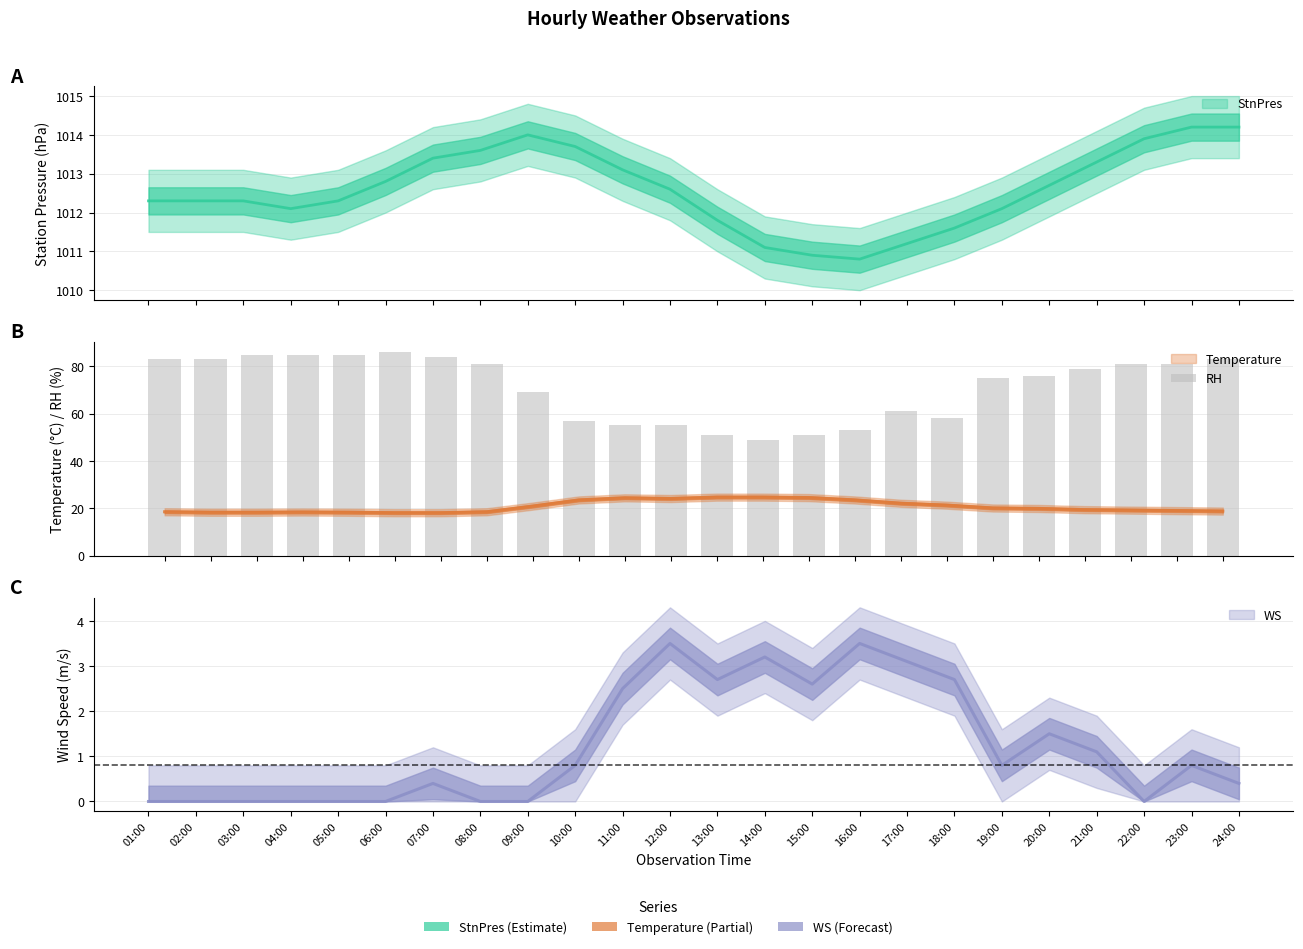

True or false: the data shows 26 at 07:00.

False